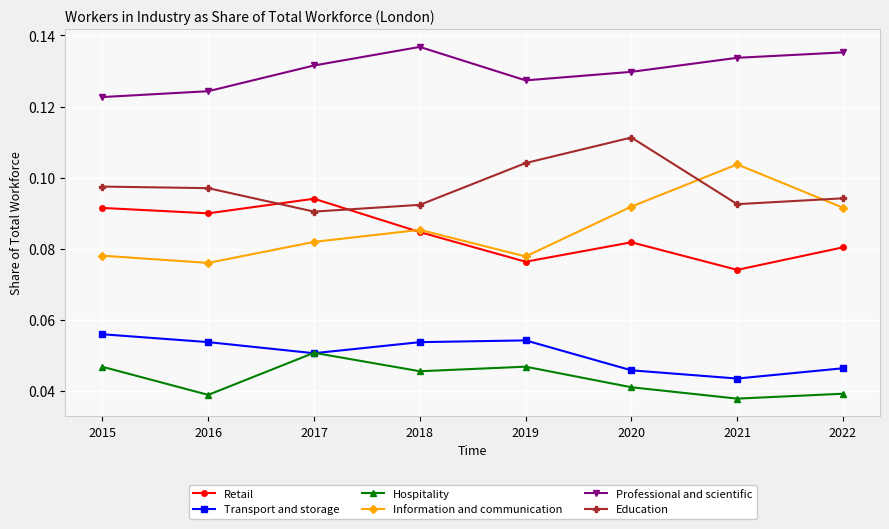

Which series has the largest total across all categories?

Professional and scientific